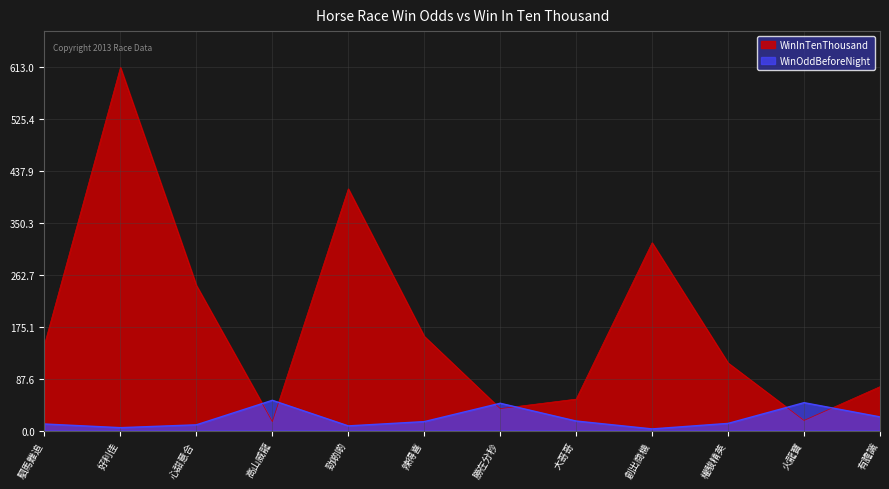

At 駟馬難追, list the series in order from smallest to largest.

WinOddBeforeNight, WinInTenThousand